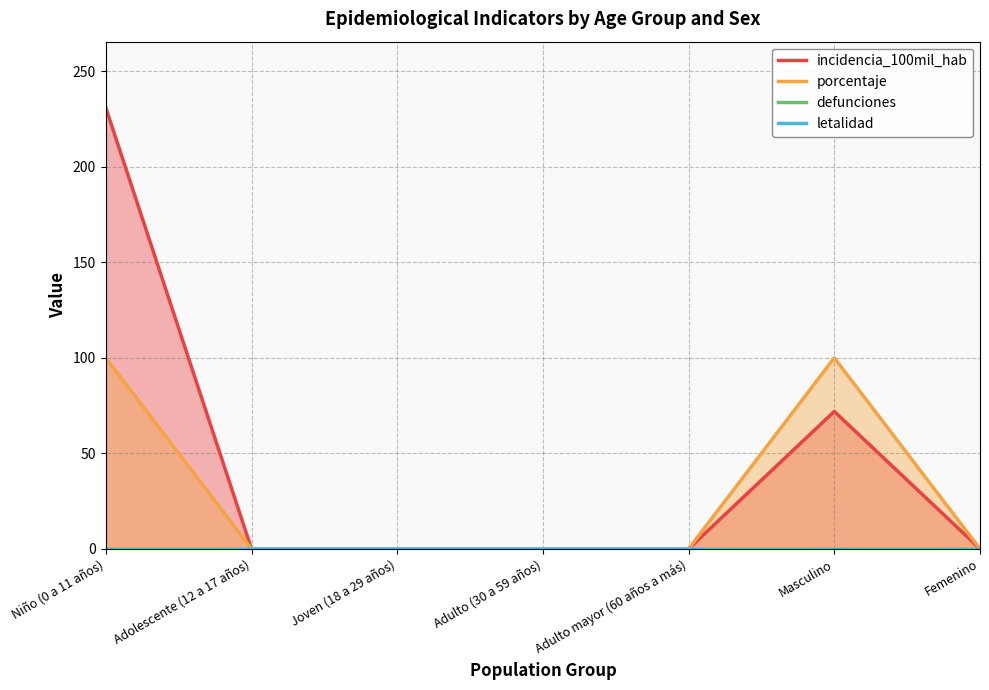

Reading left to right, list all the values displayed in this chart.

incidencia_100mil_hab: 230.9	0.0	0.0	0.0	0.0	71.9	0.0
porcentaje: 100.0	0.0	0.0	0.0	0.0	100.0	0.0
defunciones: 0.0	0.0	0.0	0.0	0.0	0.0	0.0
letalidad: 0.0	0.0	0.0	0.0	0.0	0.0	0.0